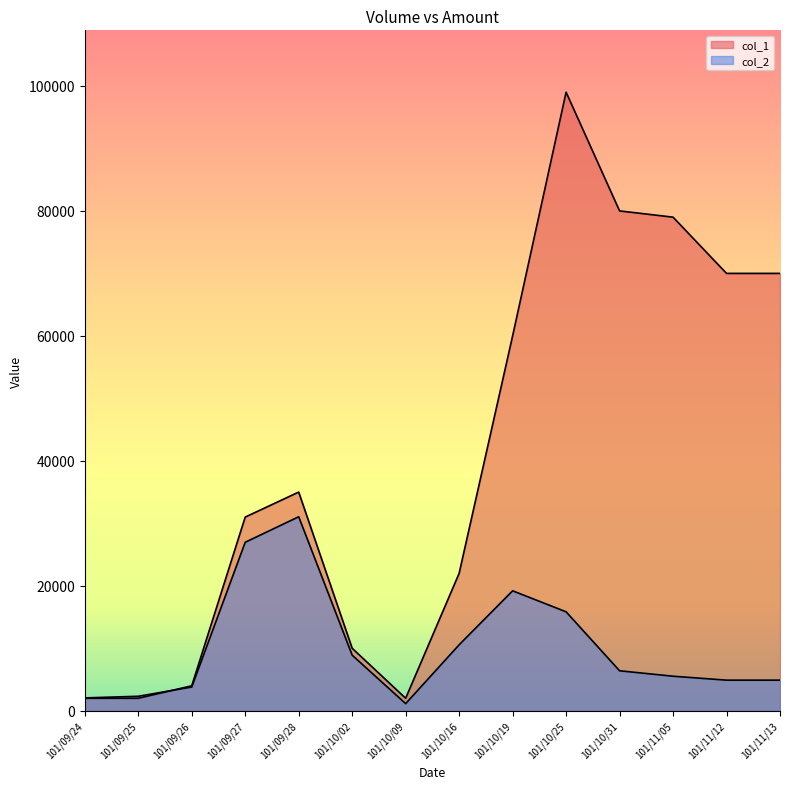

List the series in order of their peak value, highest first.

col_1, col_2